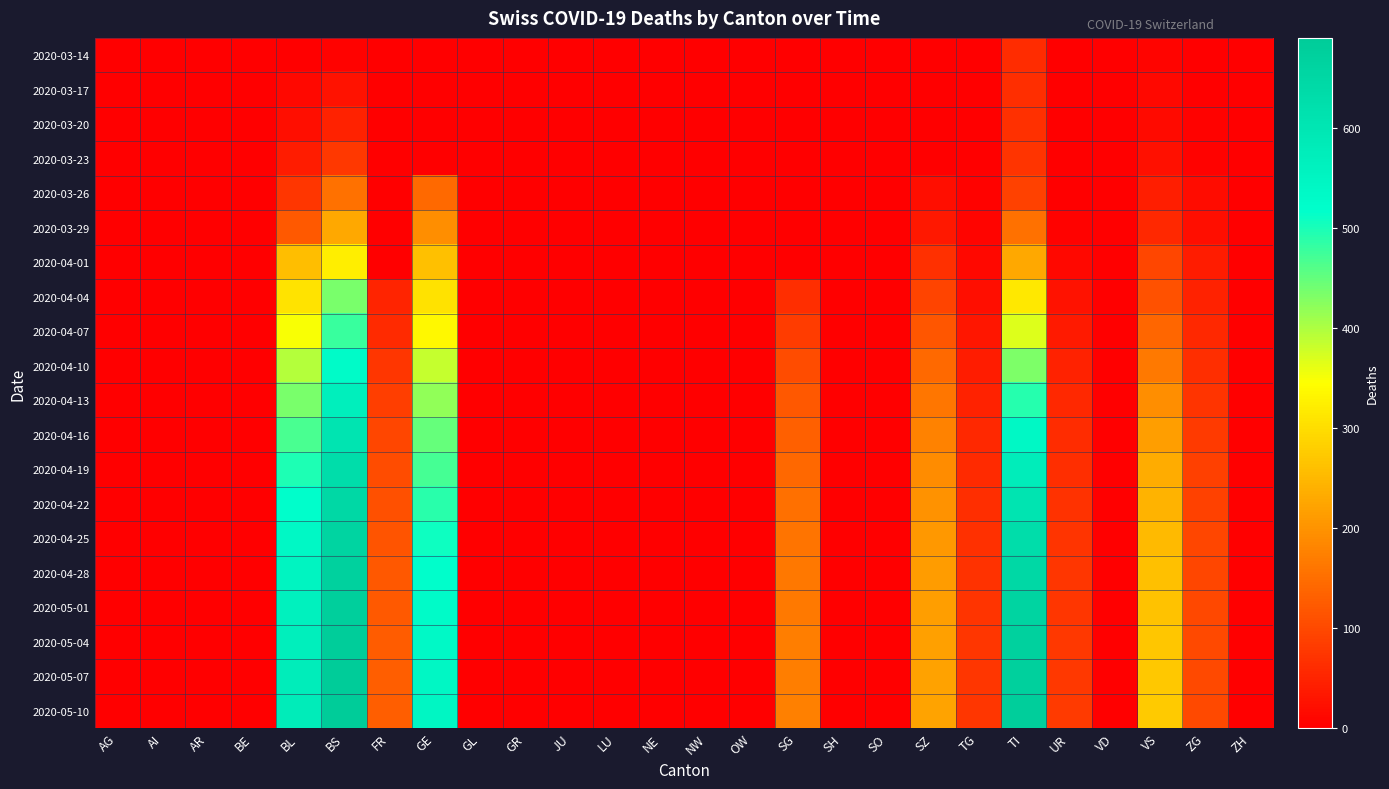

Which category has the highest value across all series?

BS